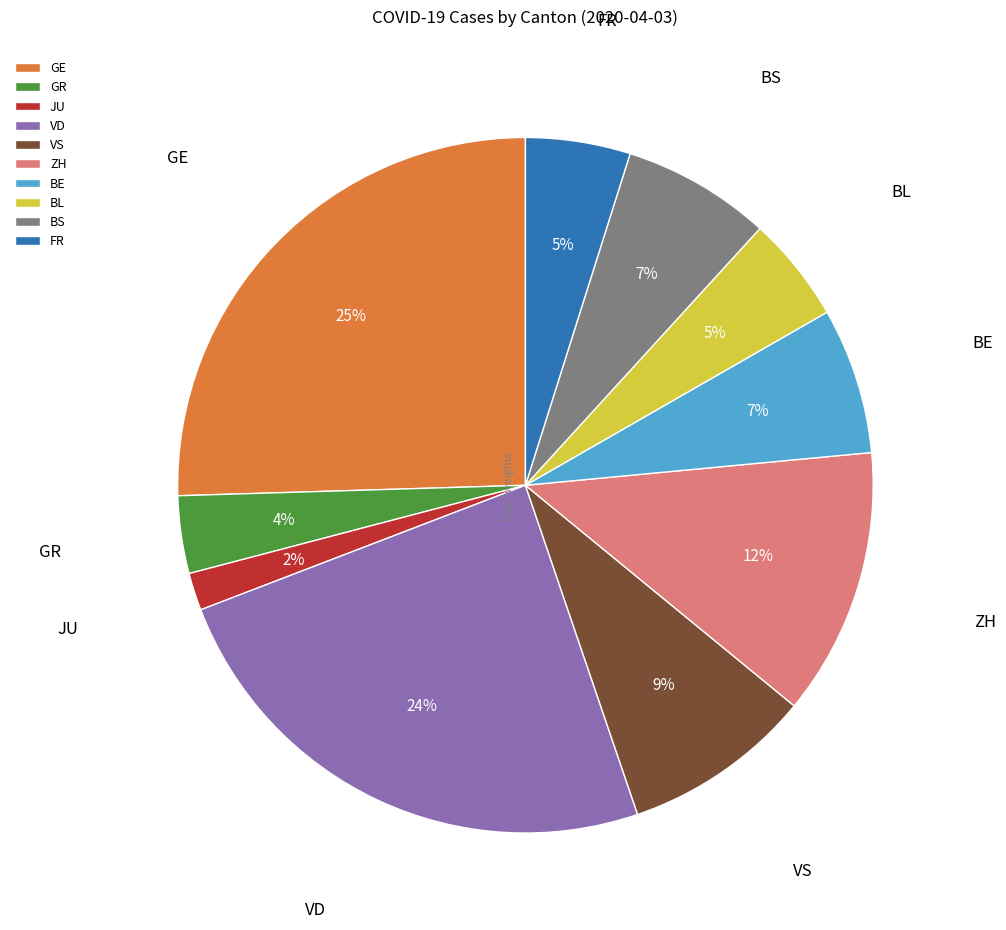

How many segments does this pie chart have?

10